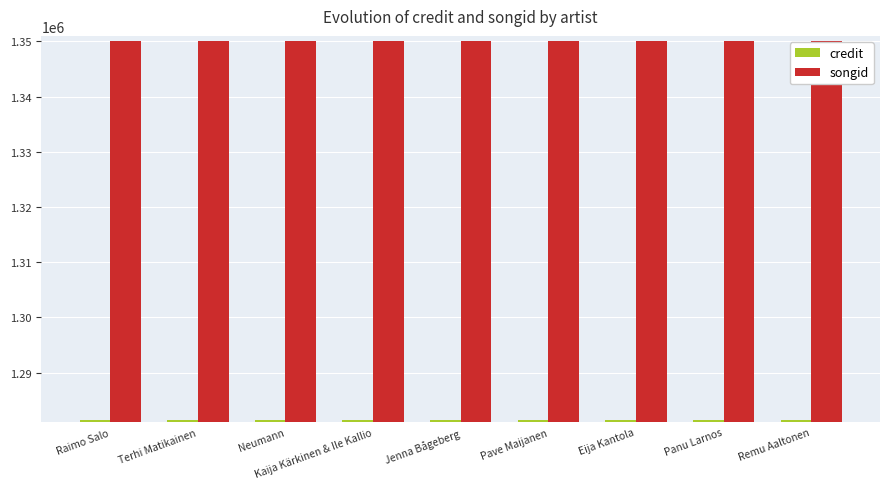

What is the greatest value displayed?

1350054